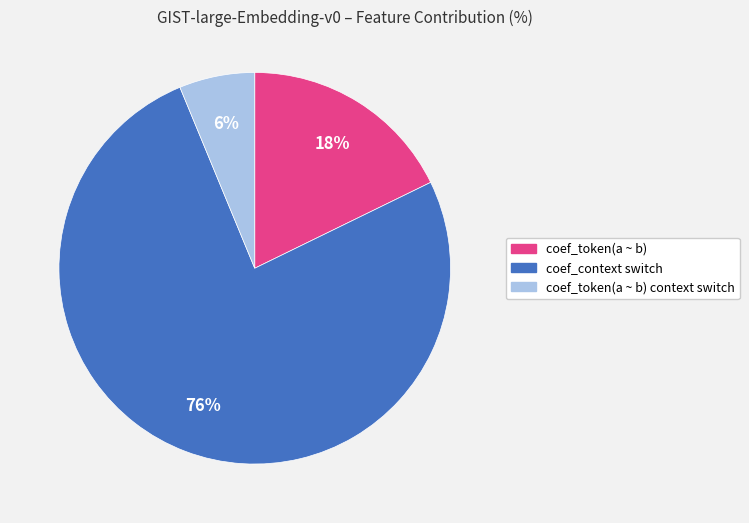

To the nearest percent, what is the average slice percentage?

33%